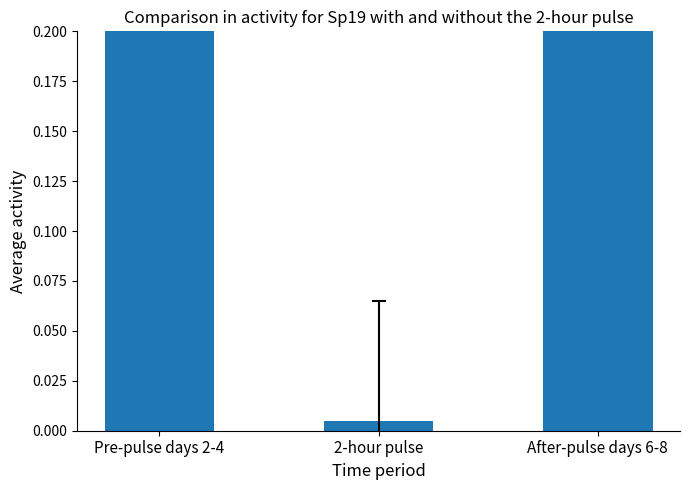

The chart shows a value of 0.0 at 2-hour pulse. True or false?

False